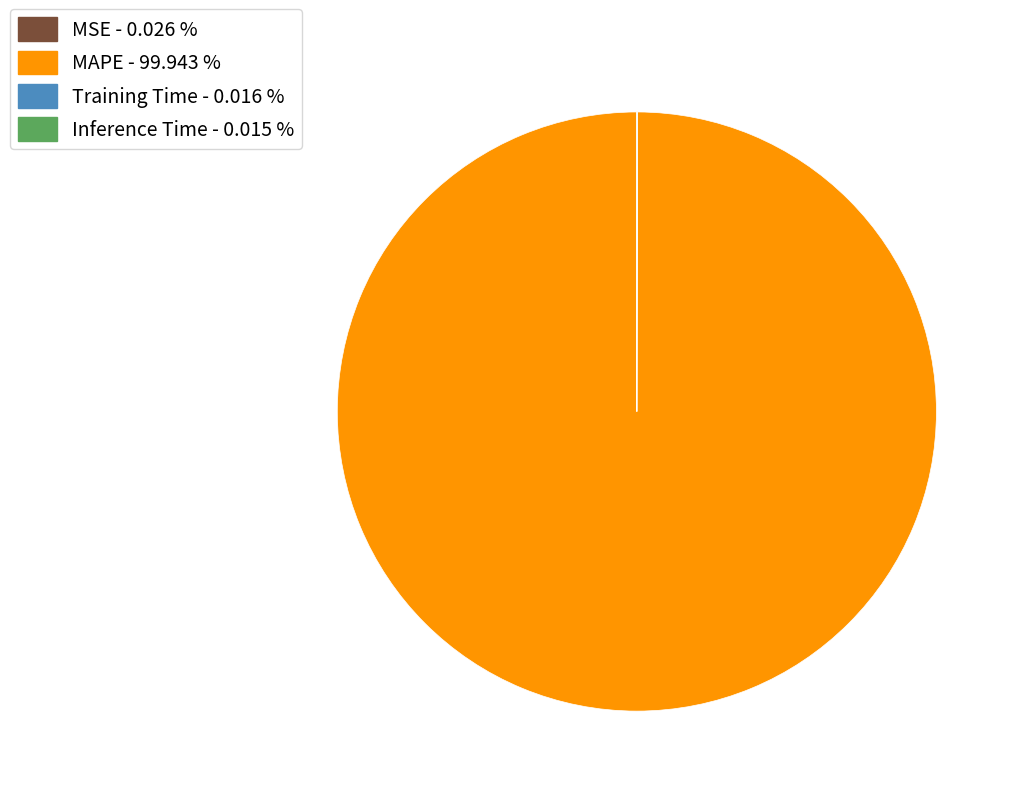

The MAPE slice represents 100% of the pie. True or false?

True